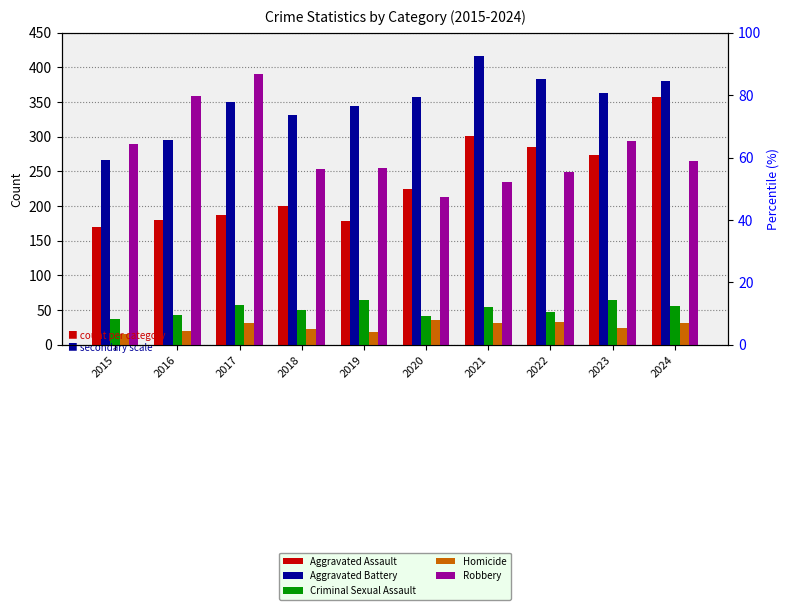

Reading left to right, transcribe all the data shown in this chart.

Aggravated Assault: 2015=170	2016=180	2017=187	2018=200	2019=178	2020=225	2021=301	2022=285	2023=273	2024=357
Aggravated Battery: 2015=267	2016=296	2017=350	2018=332	2019=345	2020=358	2021=417	2022=383	2023=363	2024=380
Criminal Sexual Assault: 2015=38	2016=43	2017=57	2018=50	2019=64	2020=41	2021=54	2022=47	2023=64	2024=56
Homicide: 2015=15	2016=20	2017=32	2018=23	2019=18	2020=36	2021=32	2022=33	2023=25	2024=31
Robbery: 2015=290	2016=359	2017=391	2018=254	2019=255	2020=213	2021=235	2022=249	2023=294	2024=265